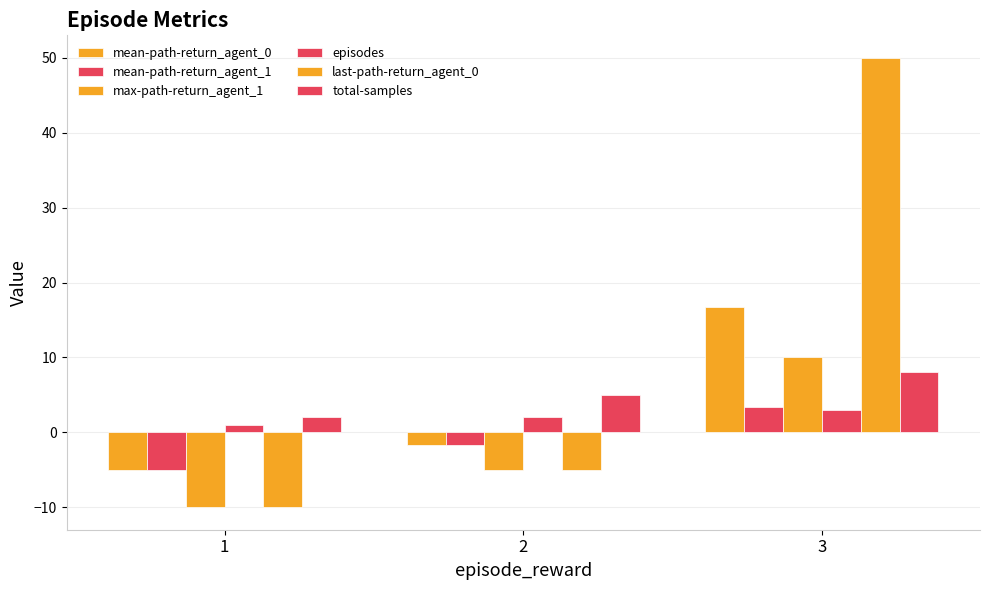

At which label does max-path-return_agent_1 reach its minimum?

1